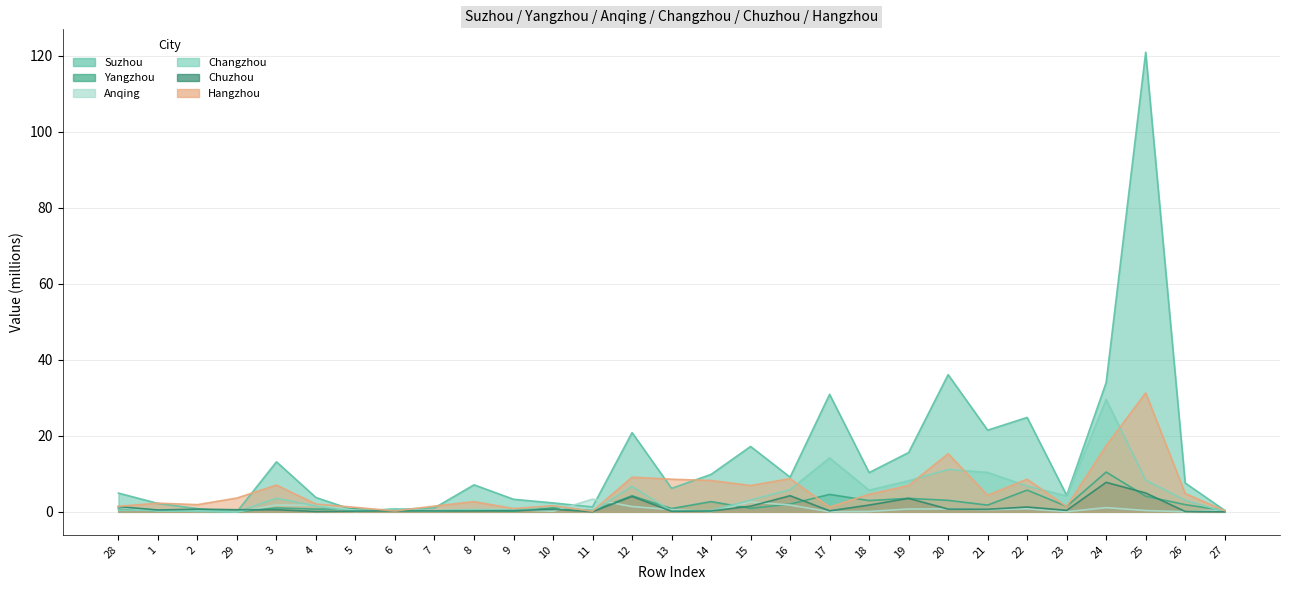

What is the value of the Changzhou point at the 15th from the left?

0.2